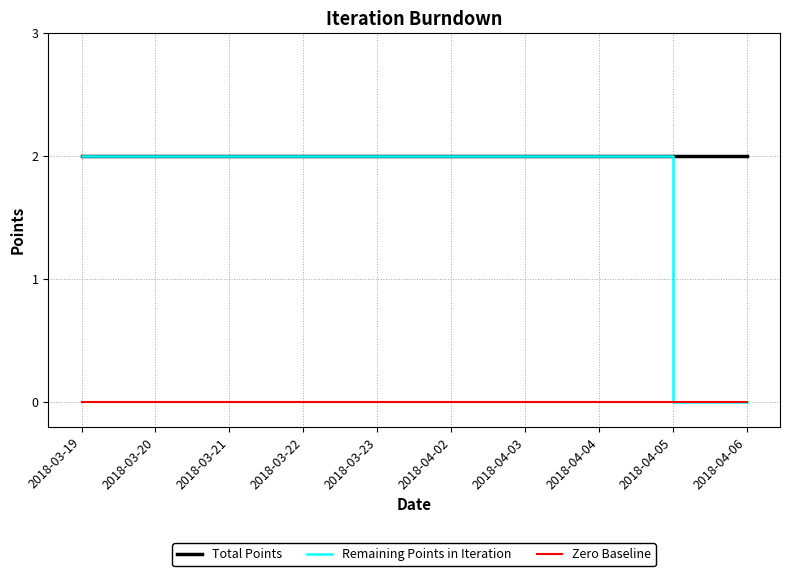

True or false: Total Points and Zero Baseline intersect in this chart.

False